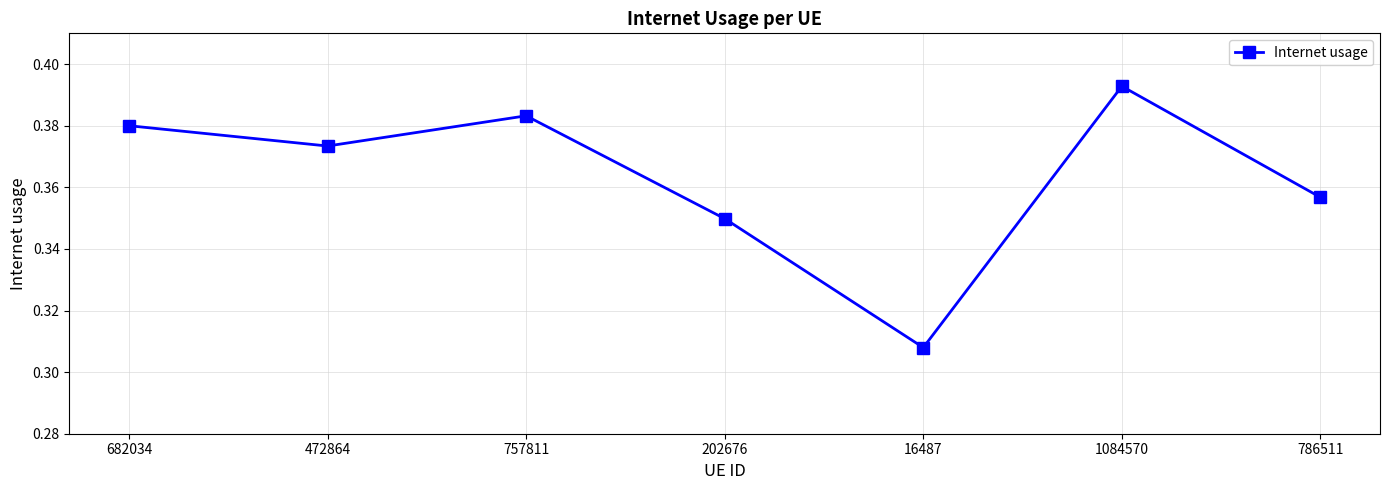

What is the label of the 2nd point from the left?

472864